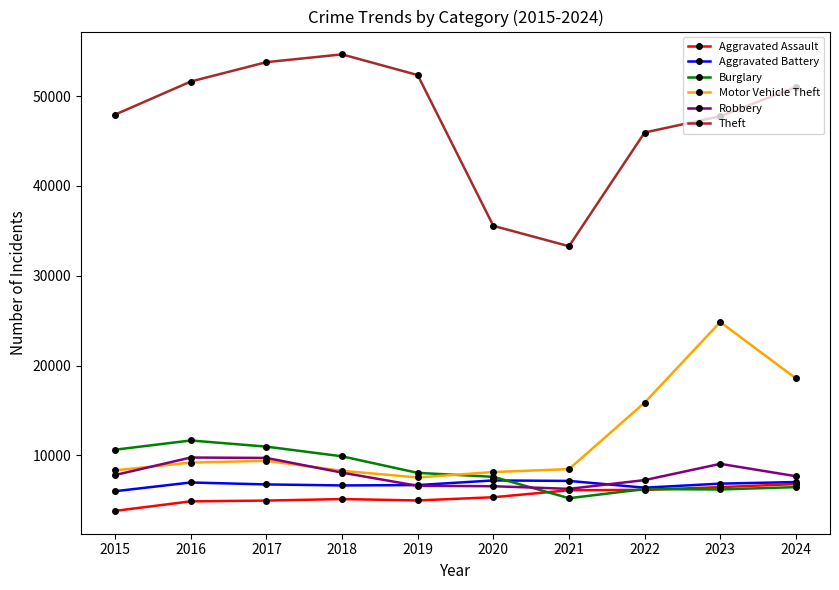

What are all the series names shown in the legend?

Aggravated Assault, Aggravated Battery, Burglary, Motor Vehicle Theft, Robbery, Theft